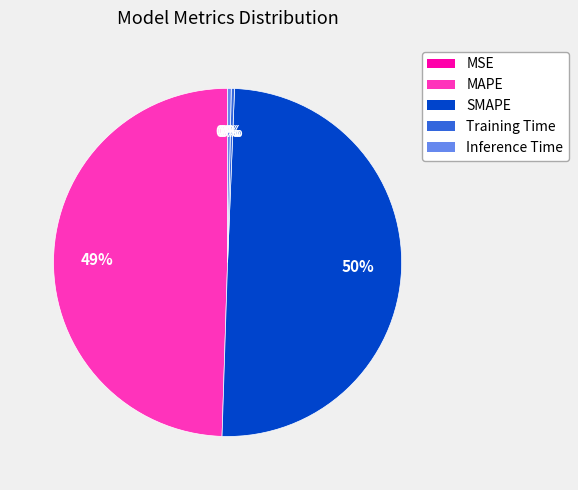

True or false: Training Time accounts for 0% of the total.

True